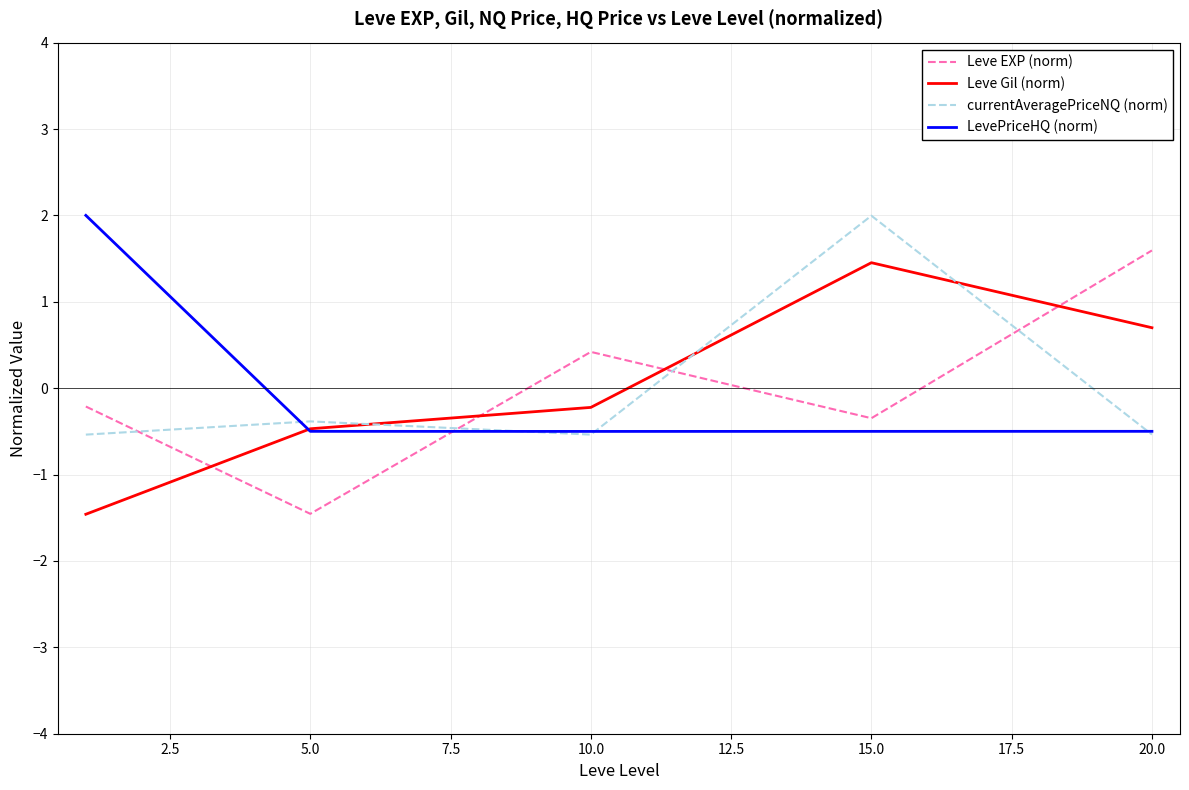

How many values in Leve EXP (norm) are above zero?

2